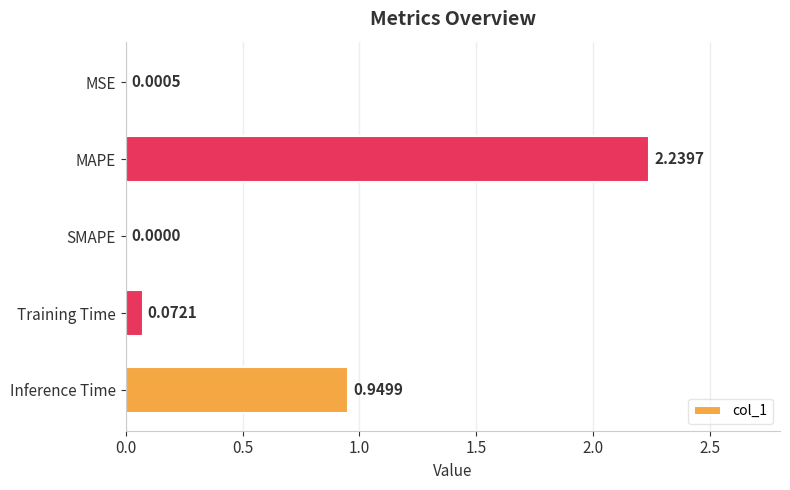

Between Training Time and MAPE, which is larger?

MAPE